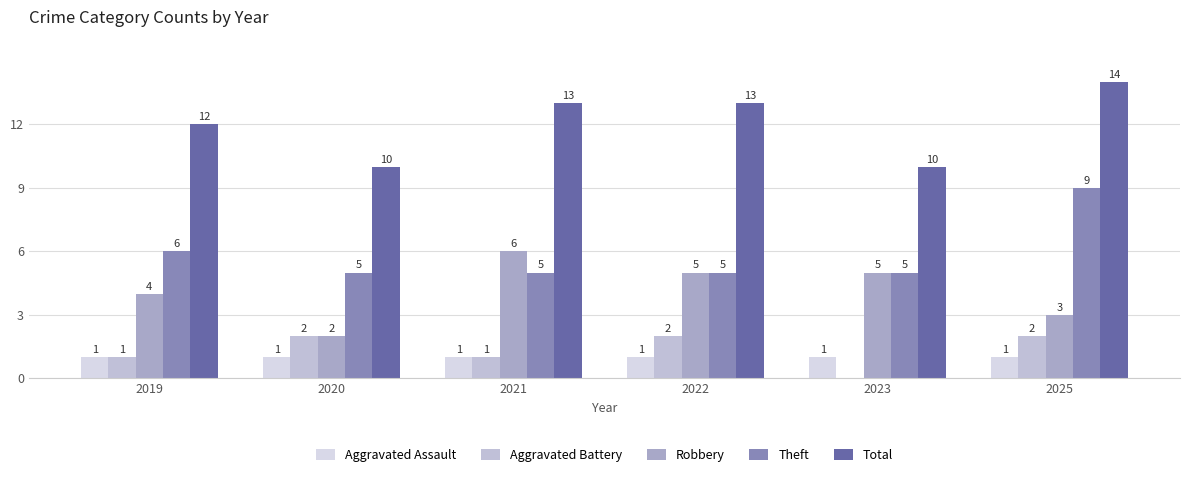

How many groups of bars are there?

6